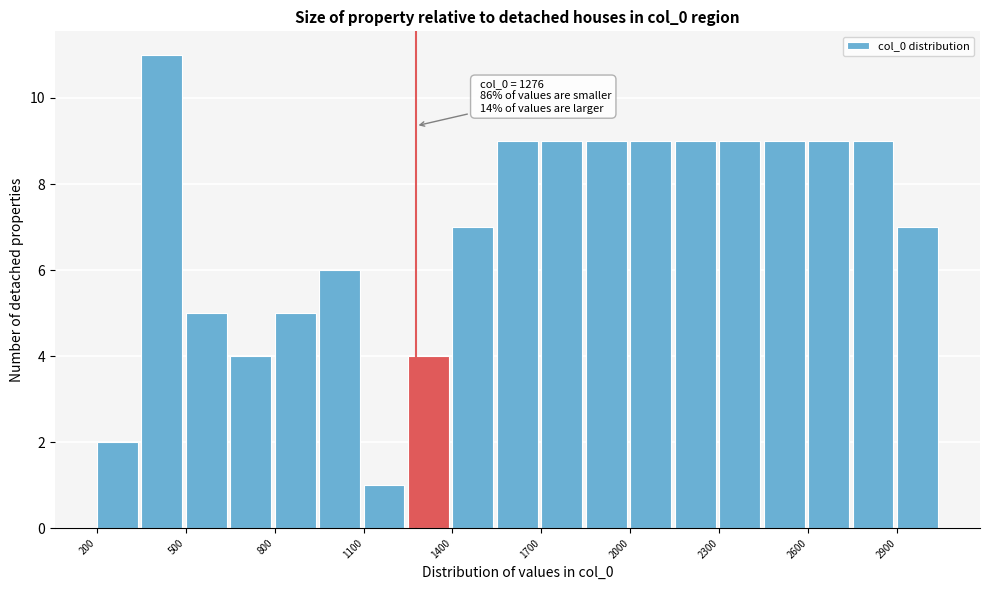

Around what value on the x-axis is the tallest bar? Give the approximate position of its centre, as read against the axis.

400